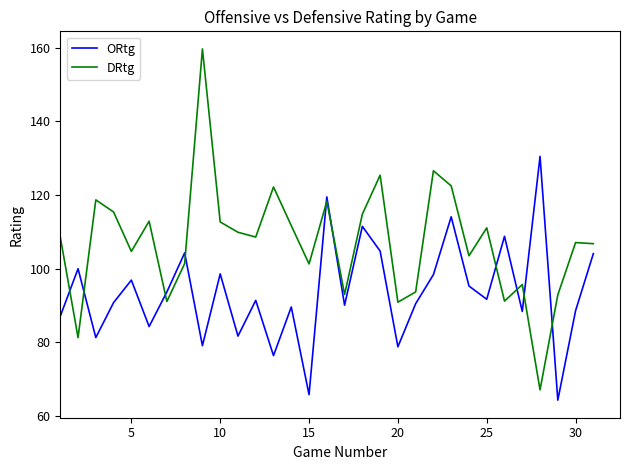

After their last crossing, which series has the higher values: DRtg or ORtg?

DRtg